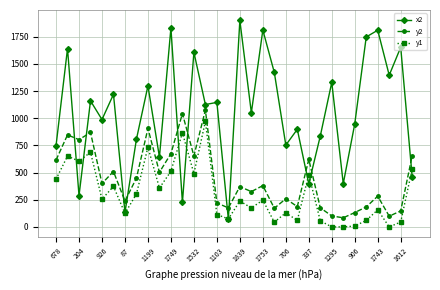

True or false: y1 has more than 2 interior local peaks.

True